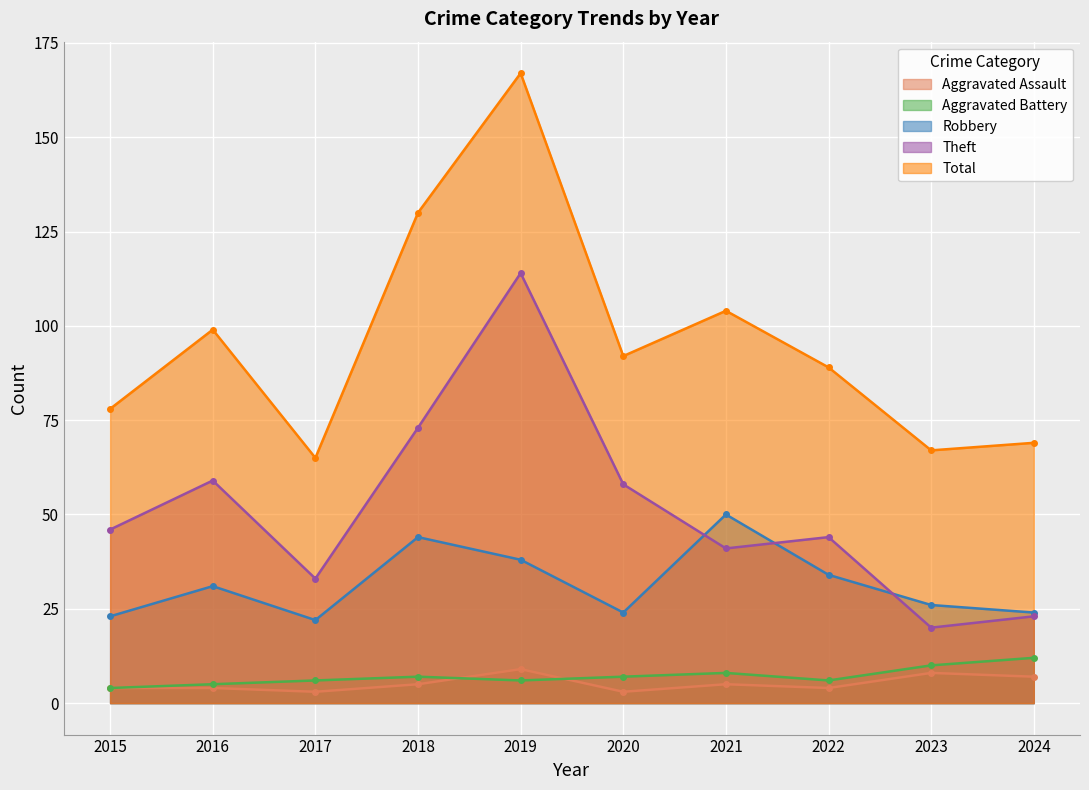

Reading right to left, what are all the values shown in this chart?

Aggravated Assault: 7	8	4	5	3	9	5	3	4	4
Aggravated Battery: 12	10	6	8	7	6	7	6	5	4
Robbery: 24	26	34	50	24	38	44	22	31	23
Theft: 23	20	44	41	58	114	73	33	59	46
Total: 69	67	89	104	92	167	130	65	99	78